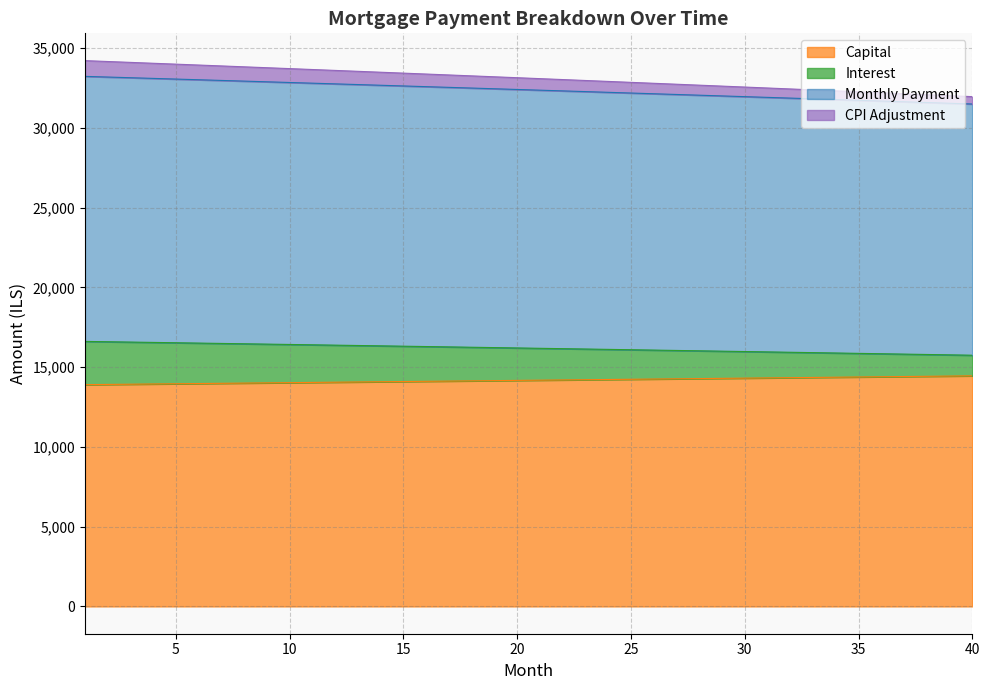

Read the interest value at 10.

16422.0